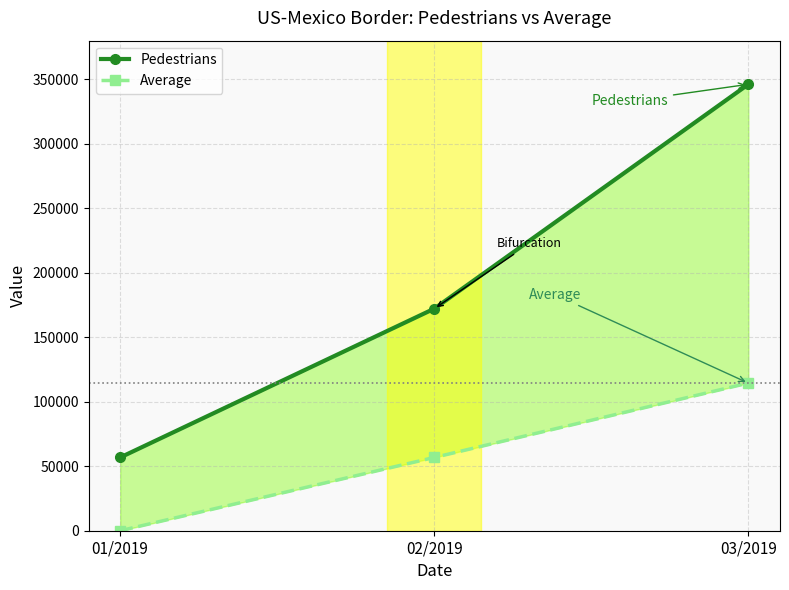

Which category has the lowest value in the Average series?

01/2019